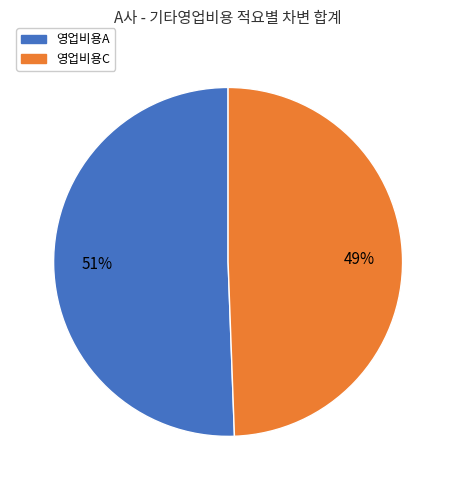

Rank the categories by value from lowest to highest.

영업비용C, 영업비용A